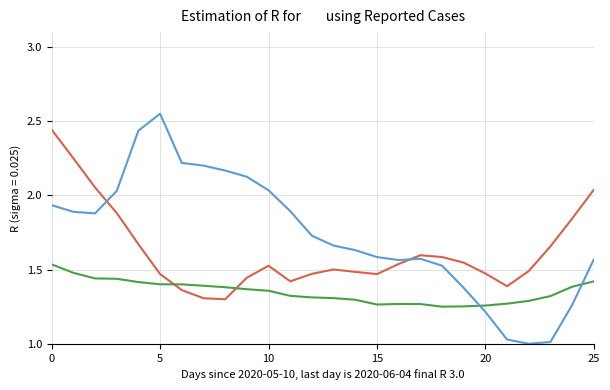

What is the greatest value displayed?

3.0